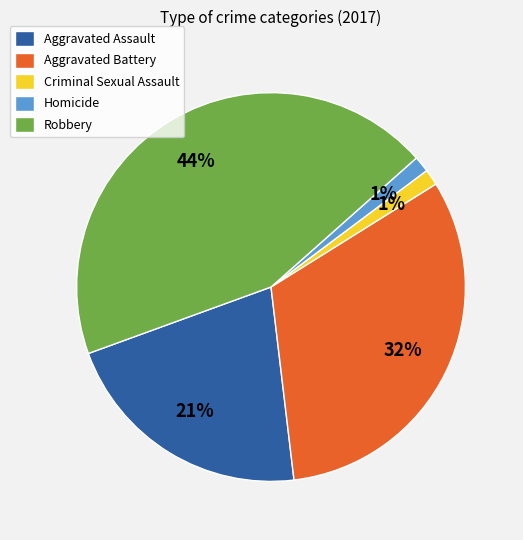

Which category has the biggest portion of the pie?

Robbery